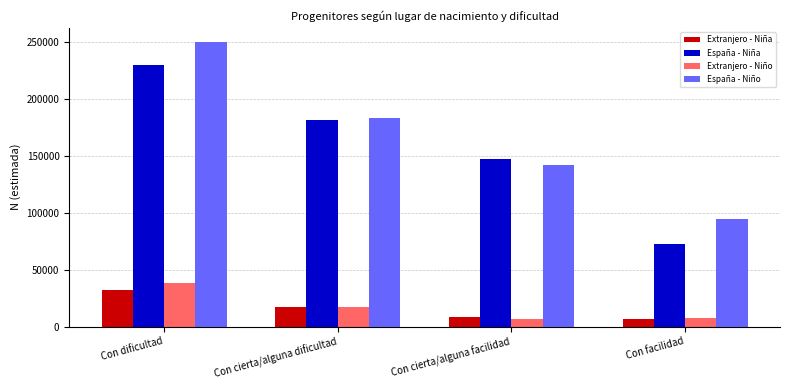

Is it true that España - Niño equals 396312 at Con dificultad?

False